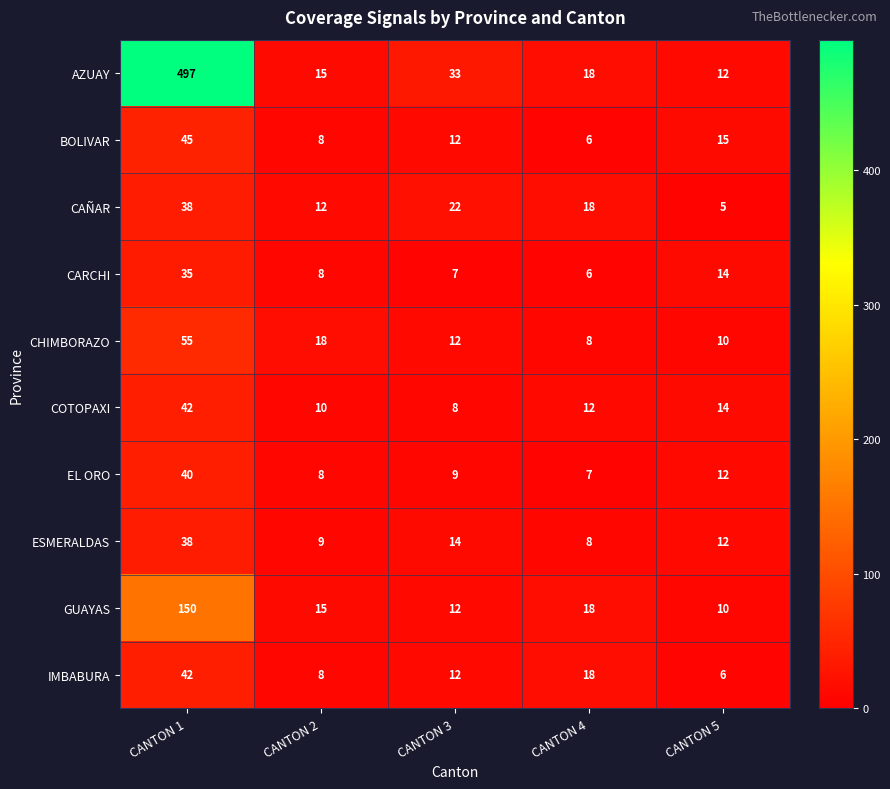

True or false: CARCHI has a value of 9 at CANTON 4.

False